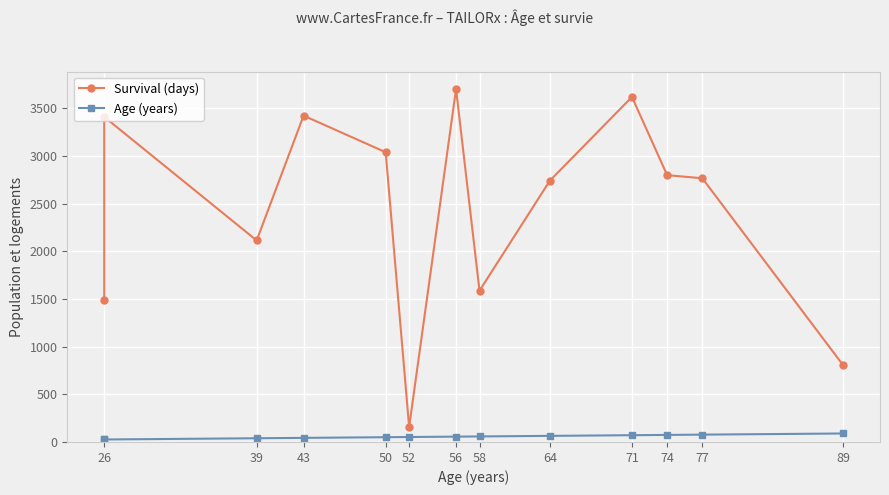

How many data points in Survival (days) are above 2765?

6